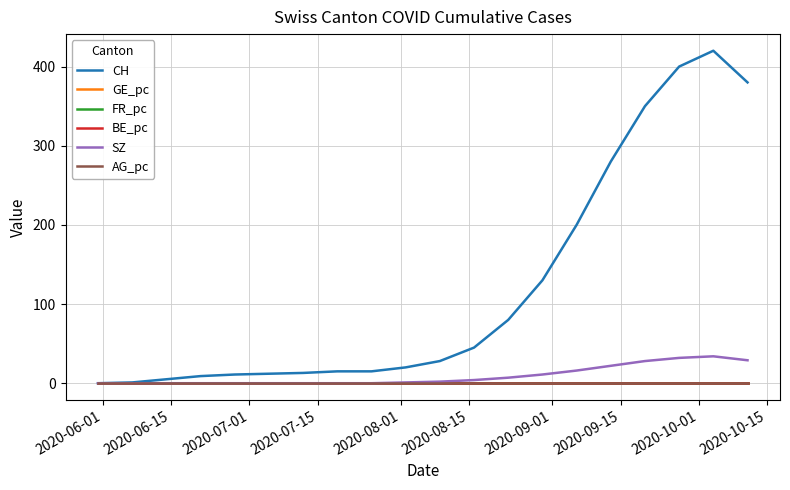

Which series has the largest total across all categories?

CH